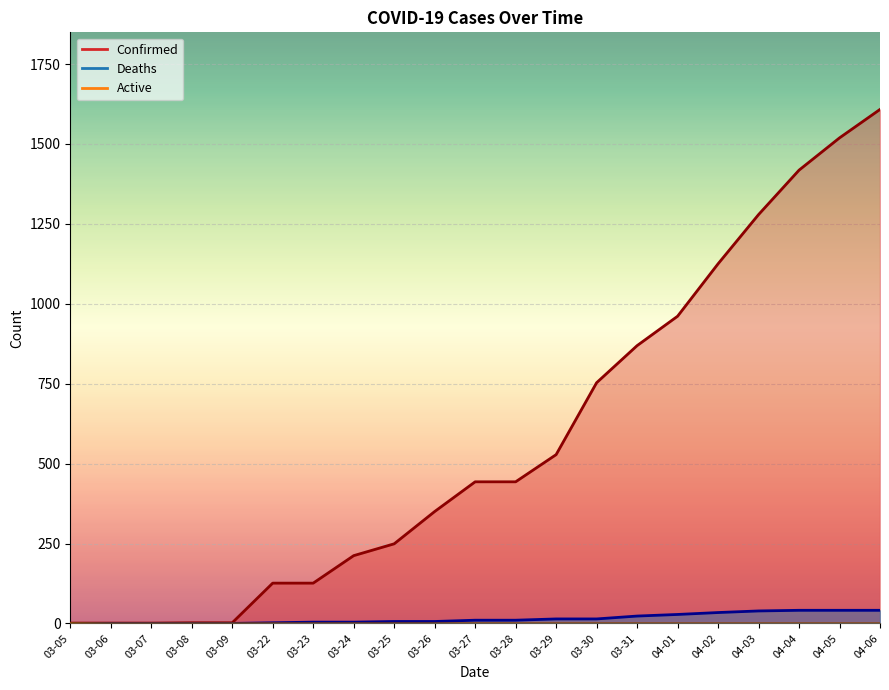

Which series has the widest spread of values?

Confirmed